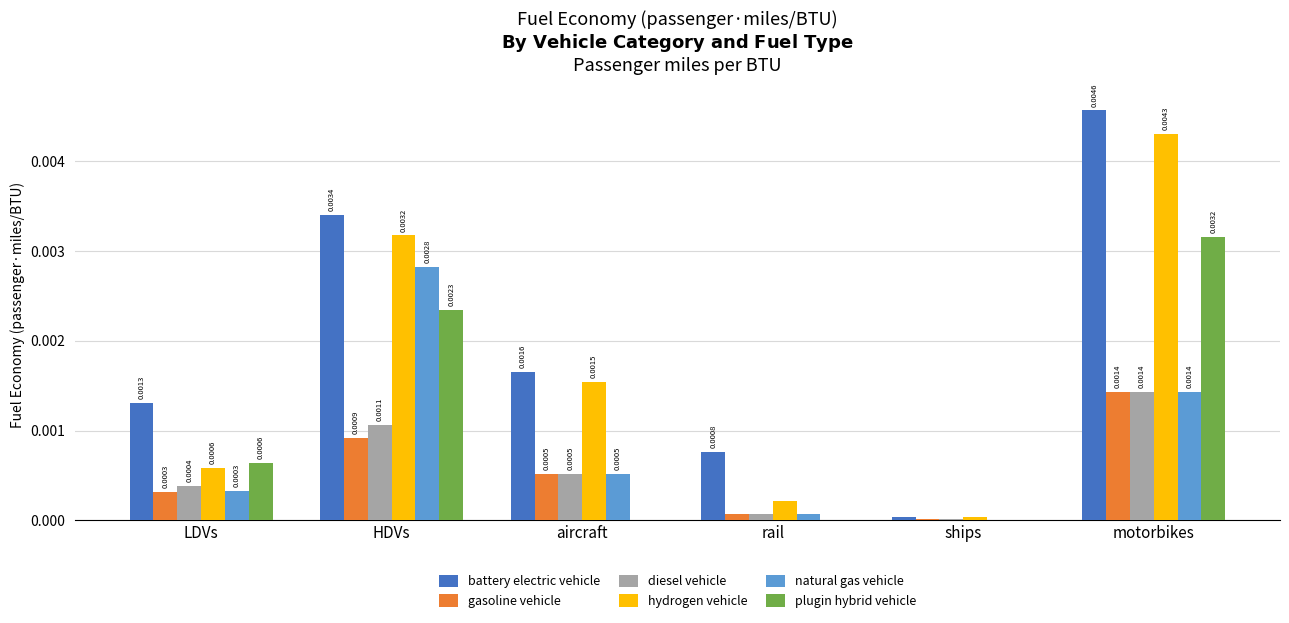

Is the value of battery electric vehicle at HDVs greater than the value of hydrogen vehicle at HDVs?

Yes